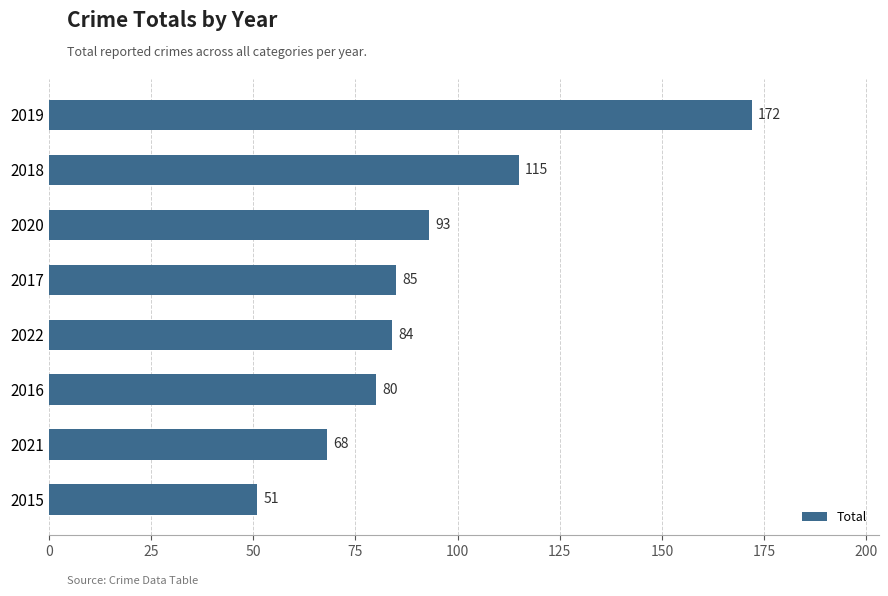

The chart shows a value of 18 at 2022. True or false?

False